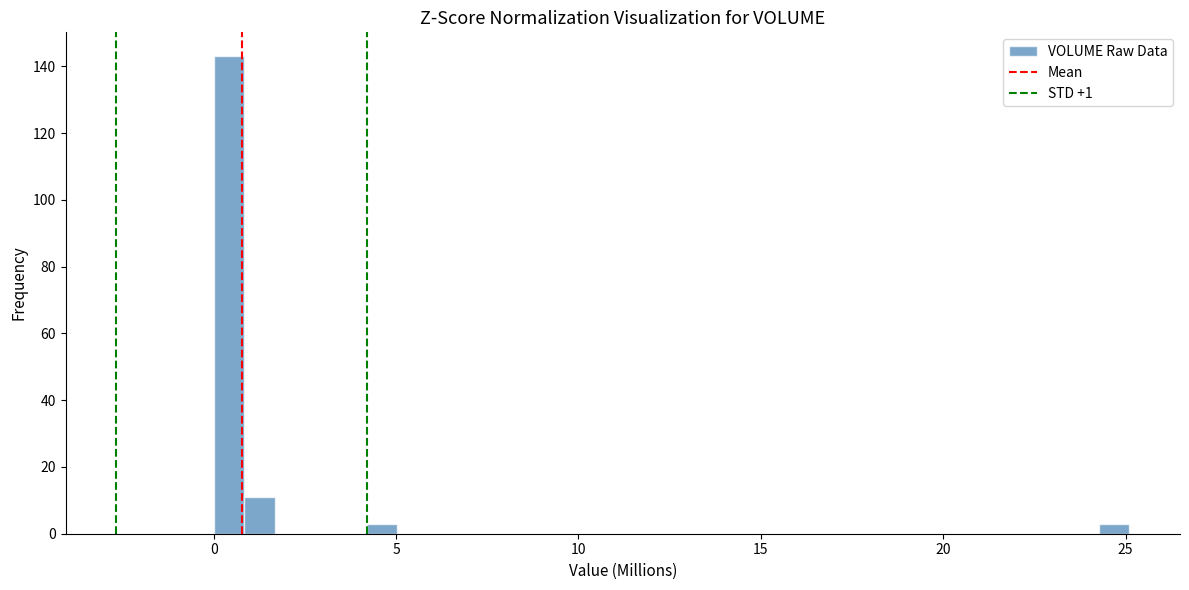

Around what value on the x-axis is the tallest bar? Give the approximate position of its centre, as read against the axis.

0.5